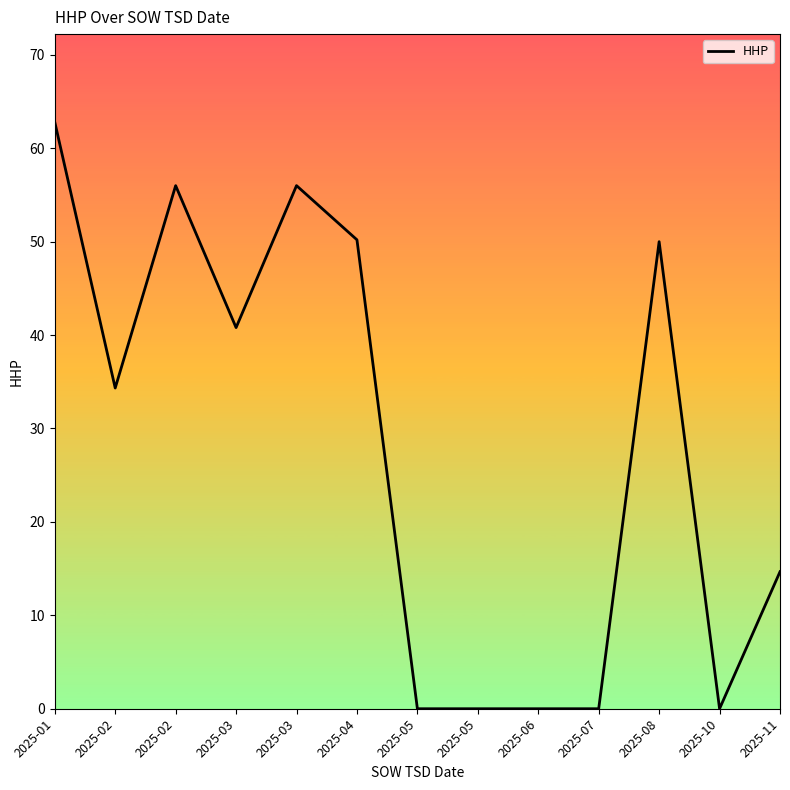

How many lines are shown in the chart?

1